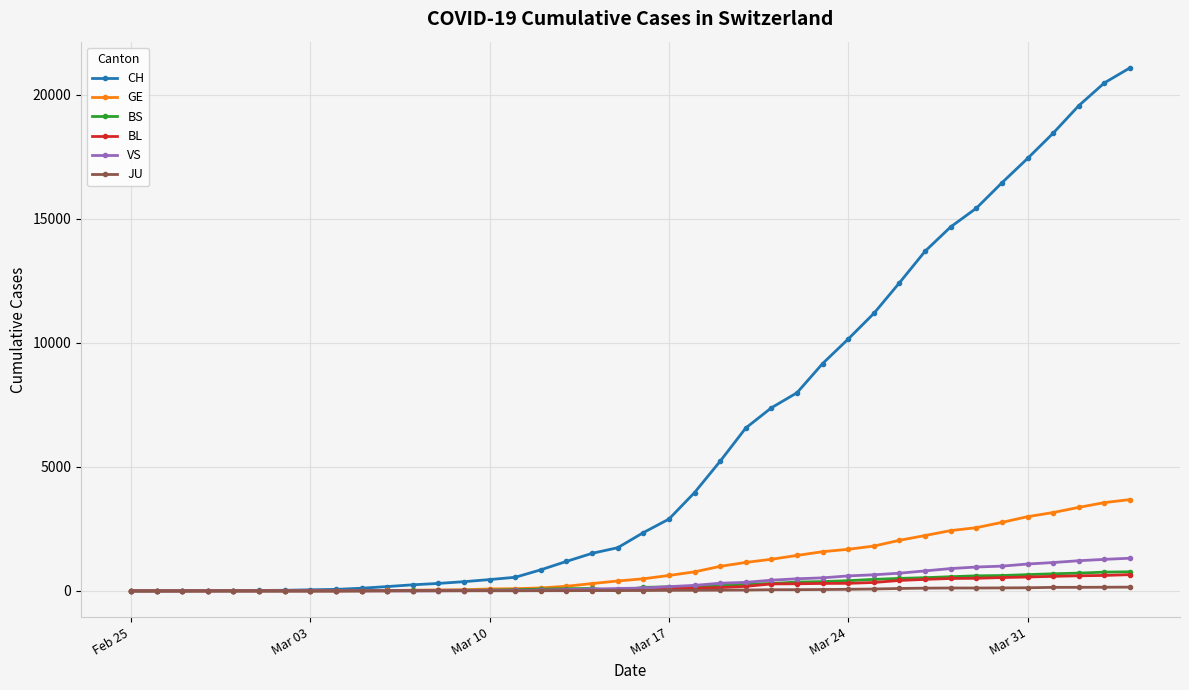

What is the greatest value displayed?

21088